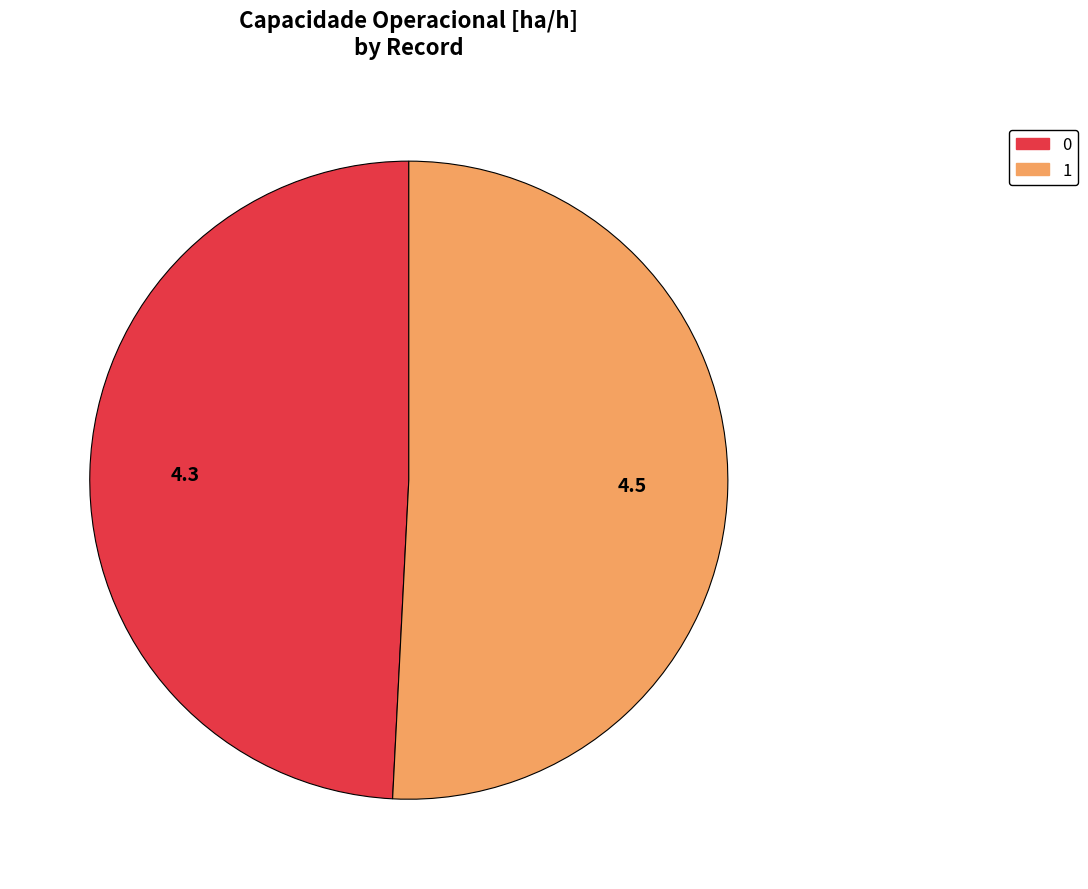

Is it true that 0 is 49% of the pie?

True